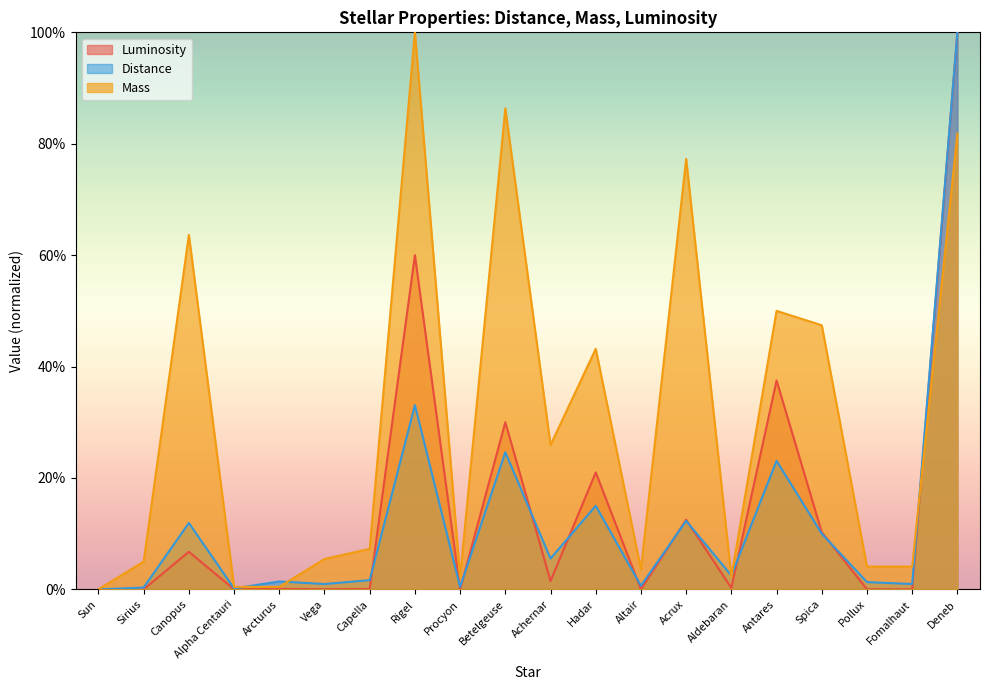

Reading right to left, what are all the values shown in this chart?

Distance: Deneb=1.0	Fomalhaut=0.0	Pollux=0.0	Spica=0.1	Antares=0.2	Aldebaran=0.0	Acrux=0.1	Altair=0.0	Hadar=0.1	Achernar=0.1	Betelgeuse=0.2	Procyon=0.0	Rigel=0.3	Capella=0.0	Vega=0.0	Arcturus=0.0	Alpha Centauri=0.0	Canopus=0.1	Sirius=0.0	Sun=0.0
Mass: Deneb=0.8	Fomalhaut=0.0	Pollux=0.0	Spica=0.5	Antares=0.5	Aldebaran=0.0	Acrux=0.8	Altair=0.0	Hadar=0.4	Achernar=0.3	Betelgeuse=0.9	Procyon=0.0	Rigel=1.0	Capella=0.1	Vega=0.1	Arcturus=0.0	Alpha Centauri=0.0	Canopus=0.6	Sirius=0.1	Sun=0.0
Luminosity: Deneb=1.0	Fomalhaut=0.0	Pollux=0.0	Spica=0.1	Antares=0.4	Aldebaran=0.0	Acrux=0.1	Altair=0.0	Hadar=0.2	Achernar=0.0	Betelgeuse=0.3	Procyon=0.0	Rigel=0.6	Capella=0.0	Vega=0.0	Arcturus=0.0	Alpha Centauri=0.0	Canopus=0.1	Sirius=0.0	Sun=0.0